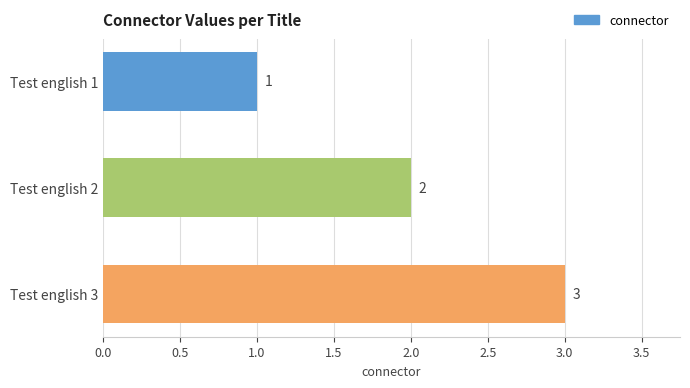

What is the change in value from Test english 1 to Test english 2?

+1